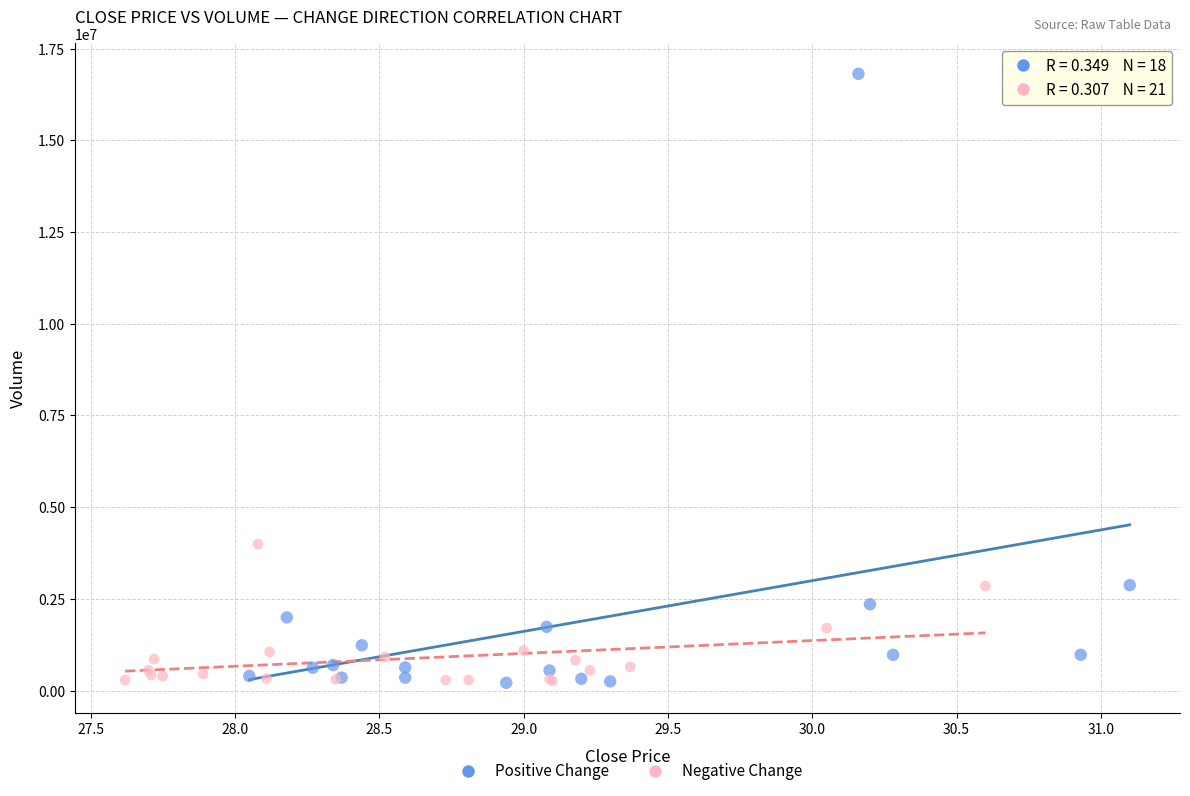

Which series has the largest Y range (max minus min)?

Positive Change